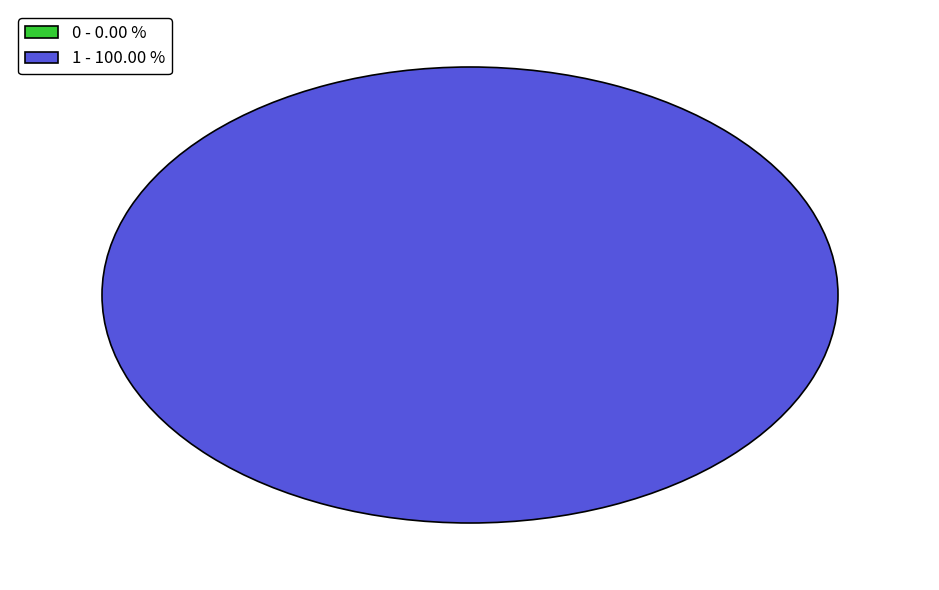

The 0 slice represents 0% of the pie. True or false?

True